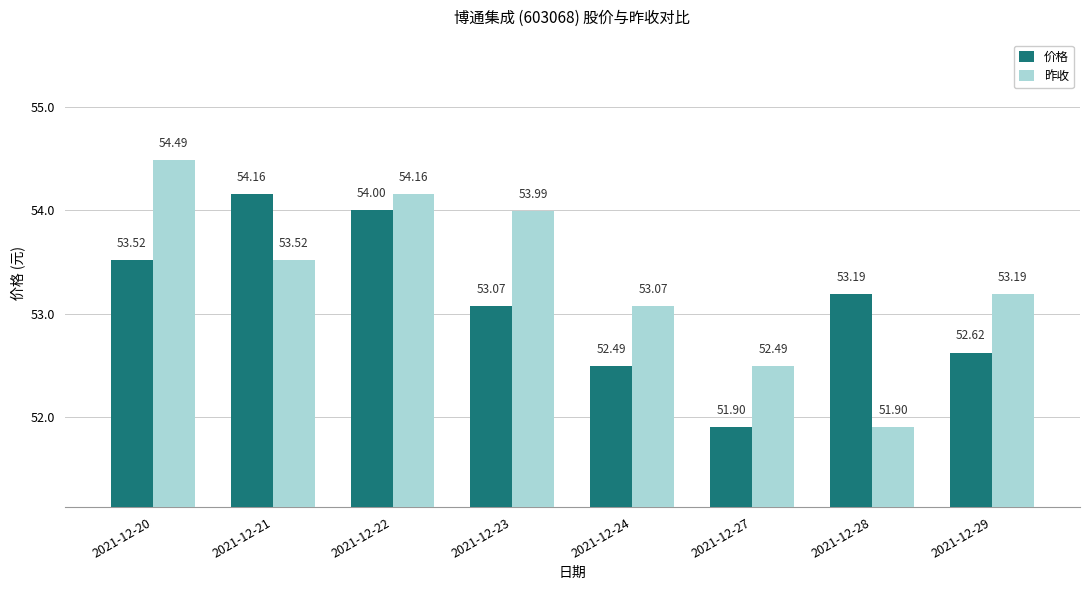

The 昨收 series shows 82.1 at 2021-12-22. True or false?

False